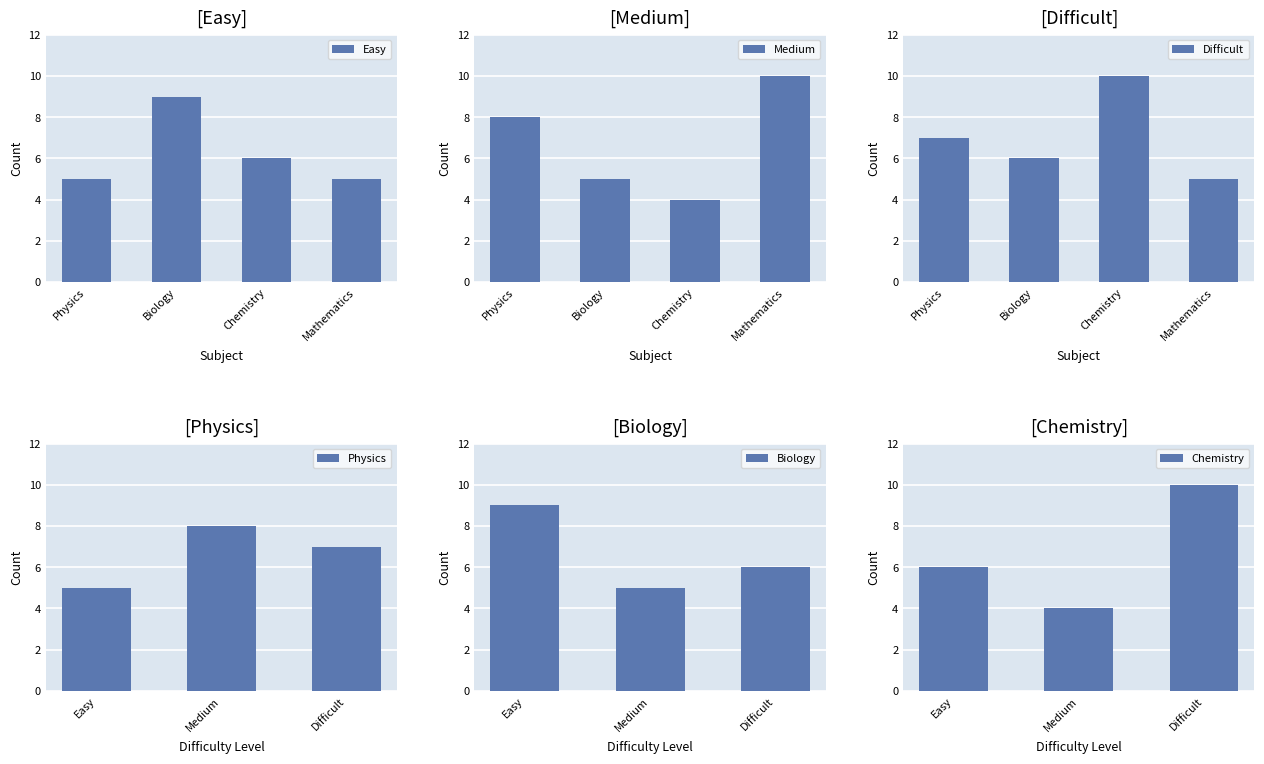

How many data points in Easy are less than 6?

2